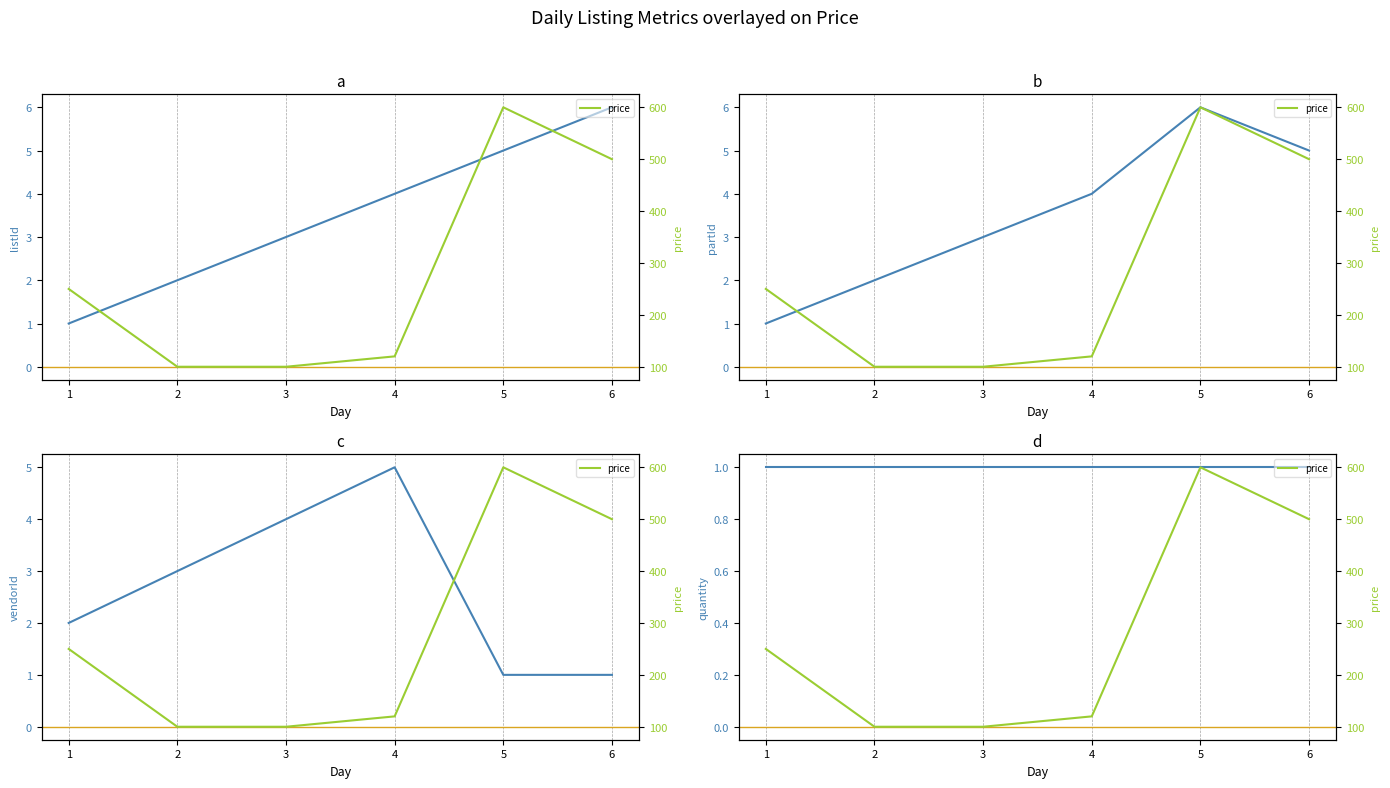

How many intersections are there between listId and vendorId?

1